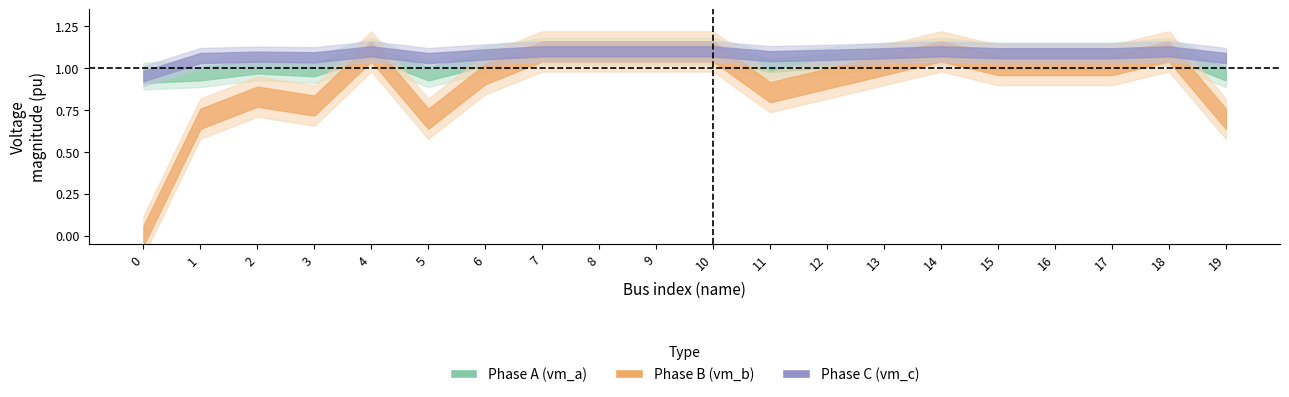

What is the maximum value shown in the chart?

1.1